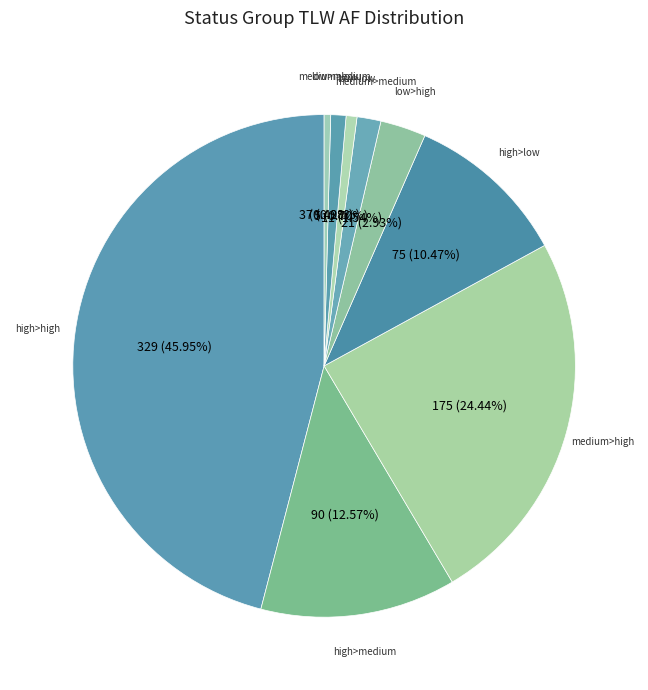

What portion of the pie excludes low>medium?

99.0%